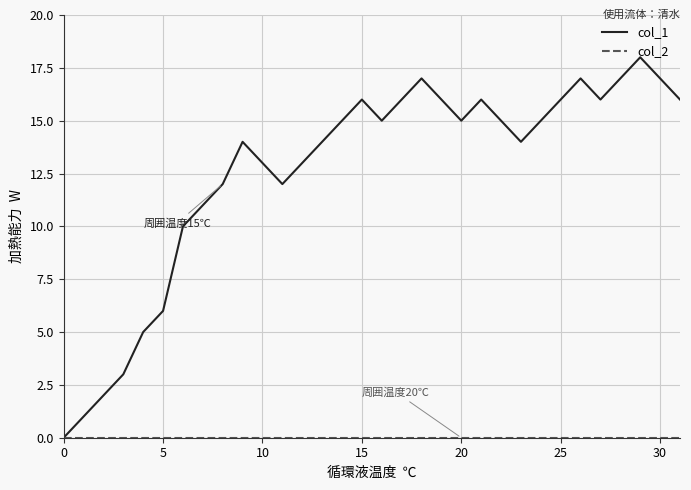

Count the number of categories in the chart.

32